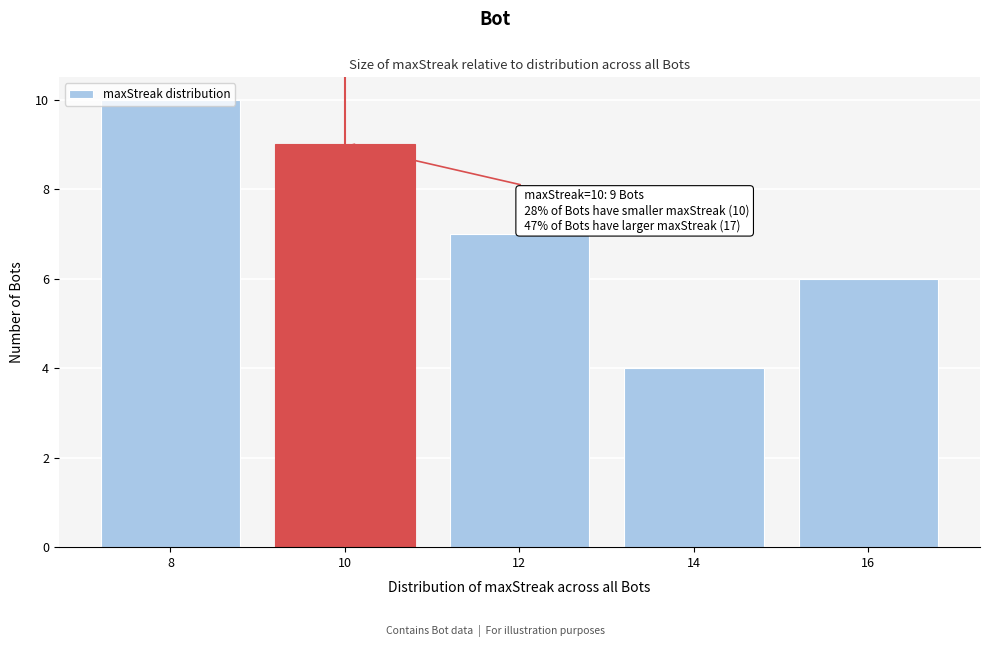

Approximately how many times larger is the value at 8 compared to 10?

1.1